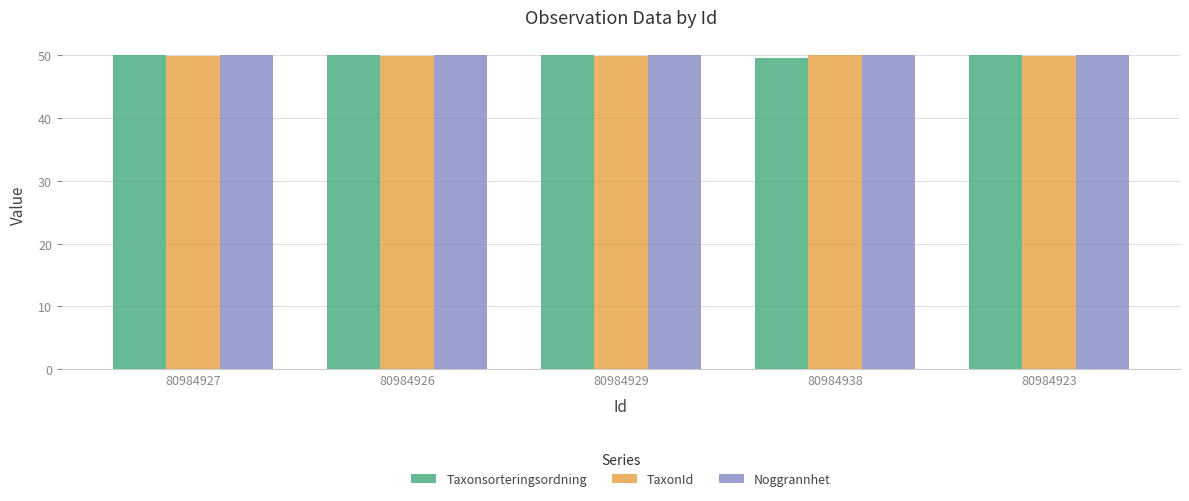

What is the sum of the TaxonId values at 80984923 and 80984926?

99.8